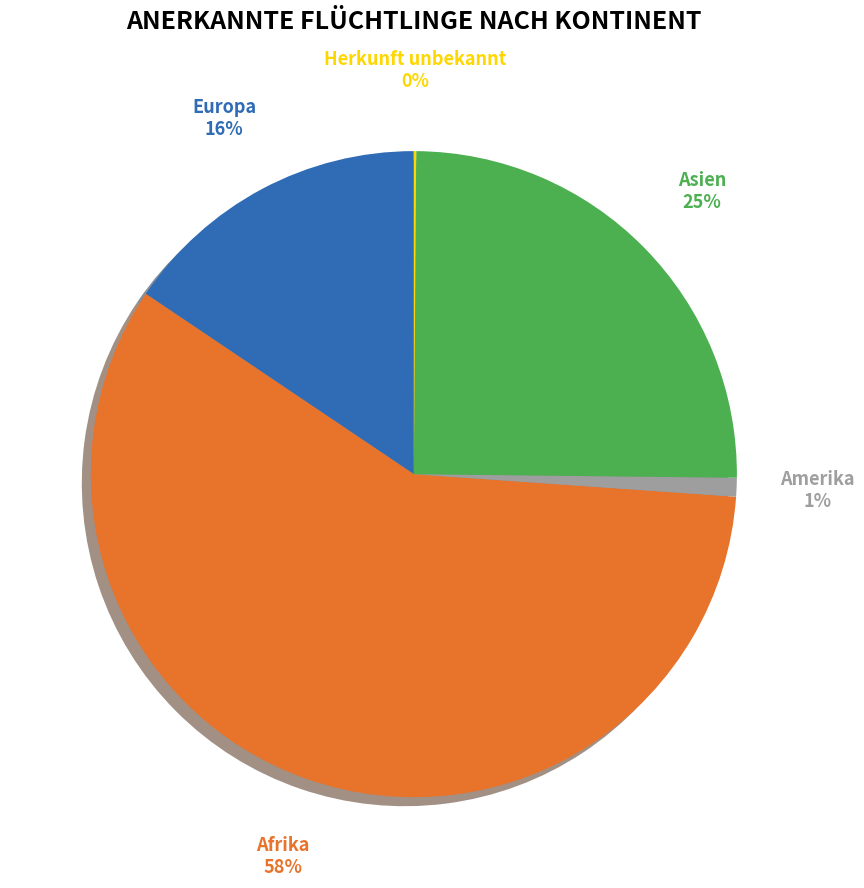

Is it true that Afrika is 58% of the pie?

True